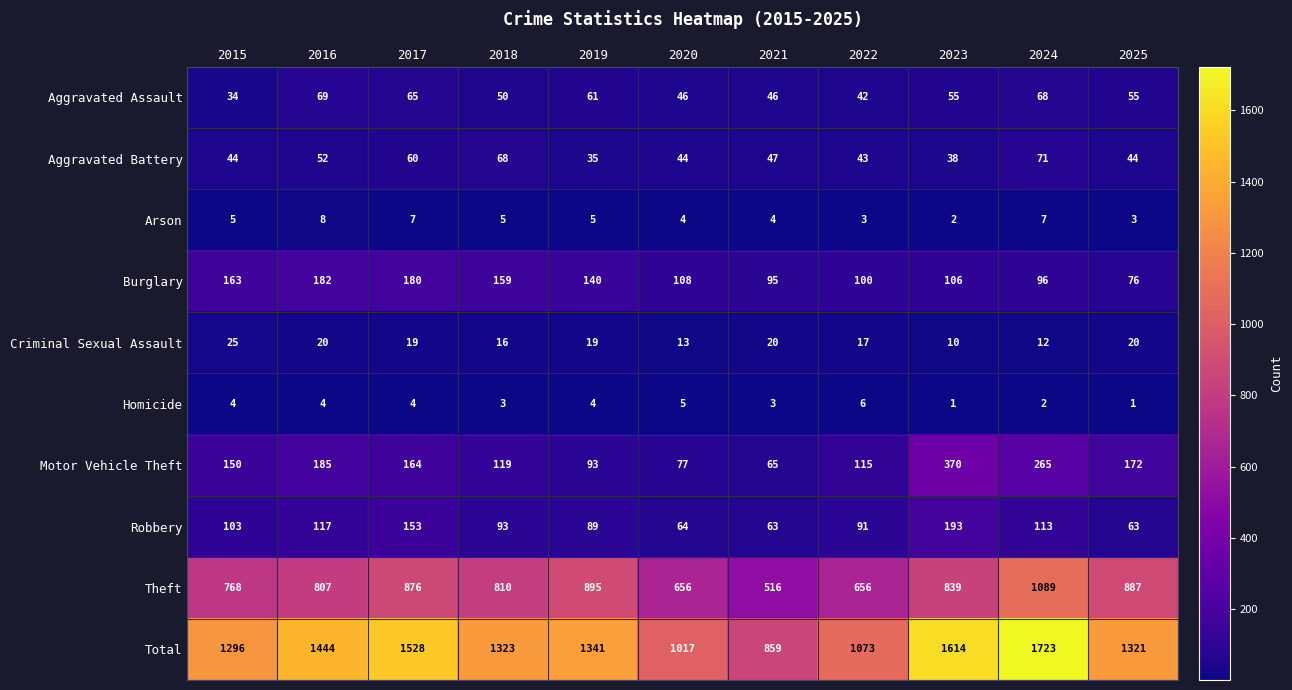

Which series has the largest range (max minus min)?

Total